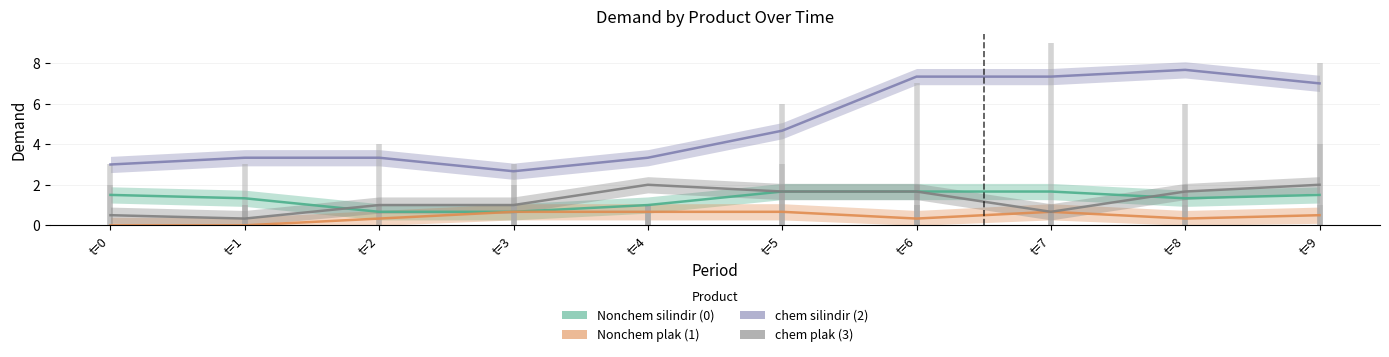

How many data points does each series have?

10